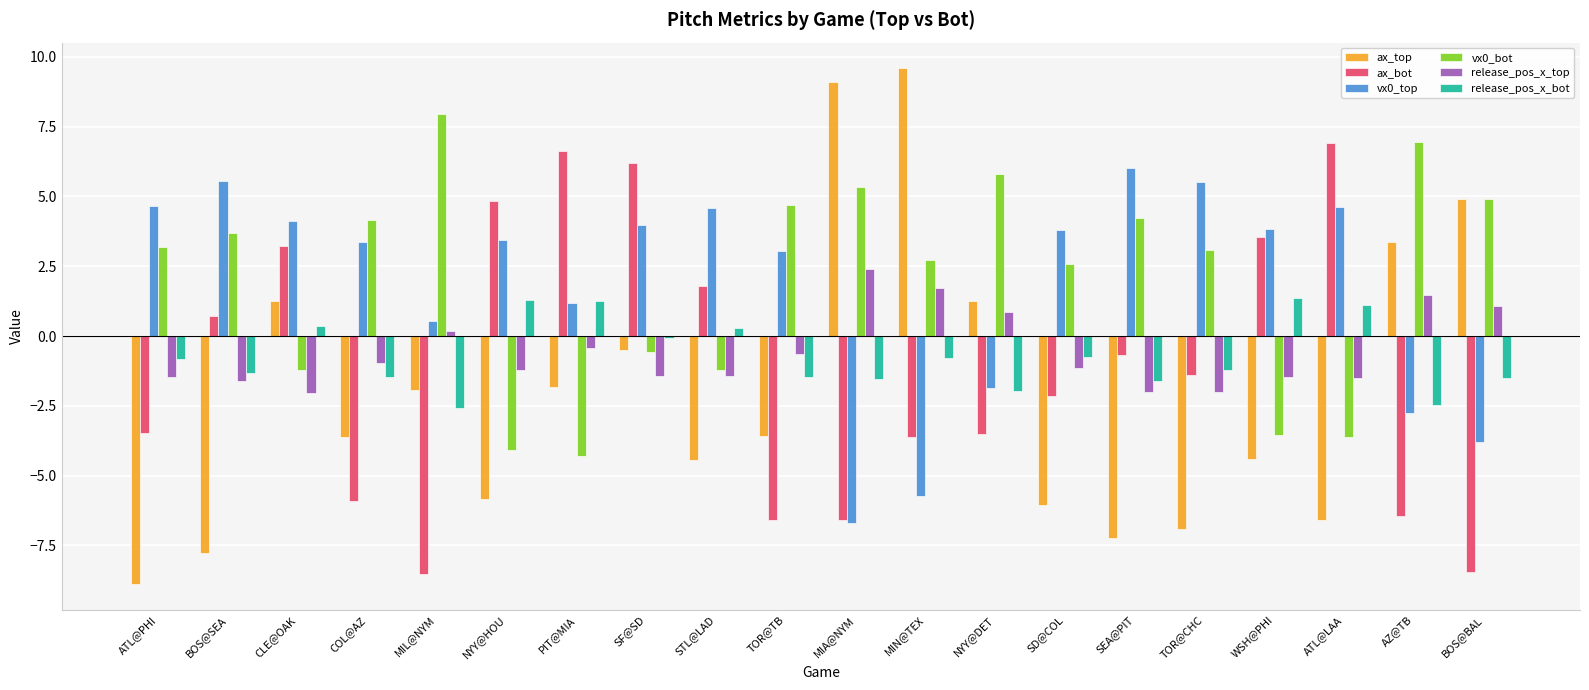

Which category has the lowest value across all series?

ATL@PHI